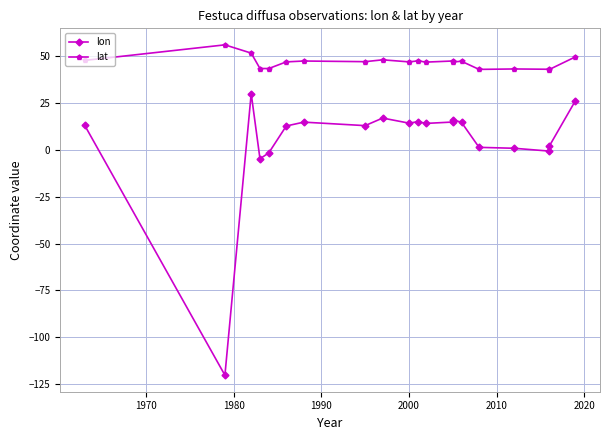

True or false: lat and lon cross at least once.

False